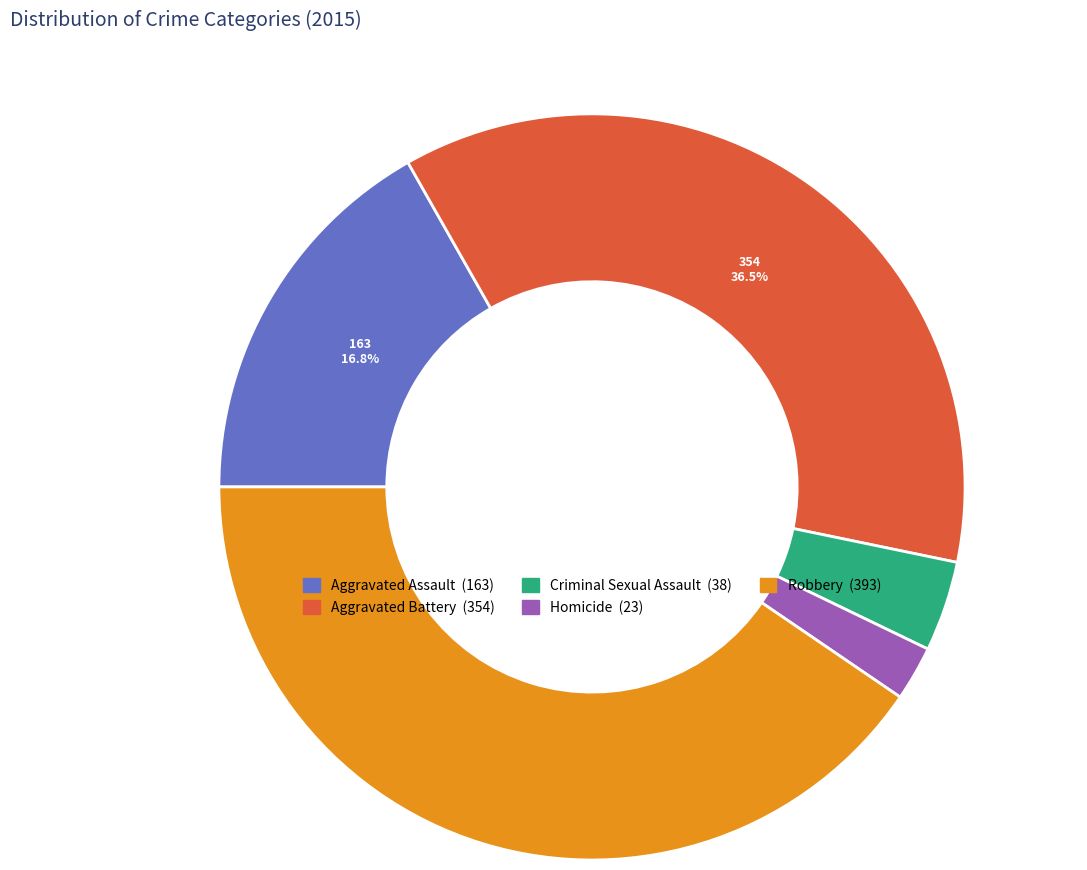

Count the number of slices in the pie.

5